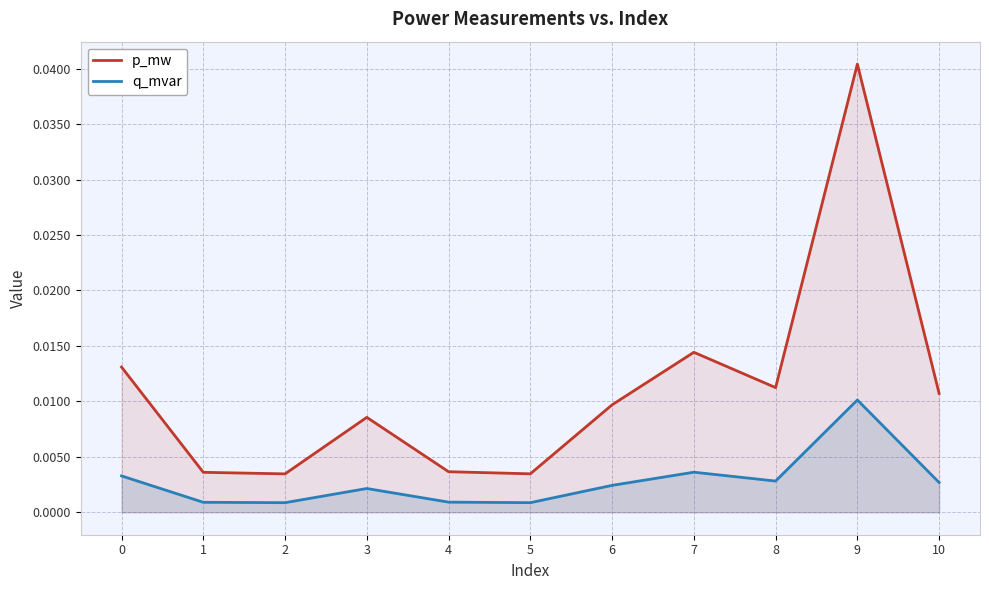

Which label corresponds to the smallest value in the chart?

2